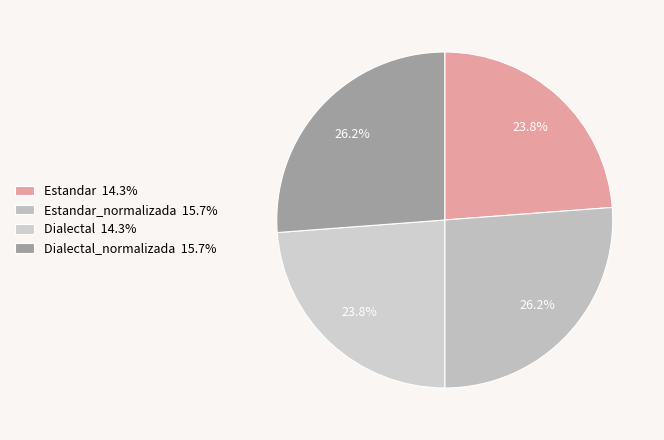

How many segments does this pie chart have?

4